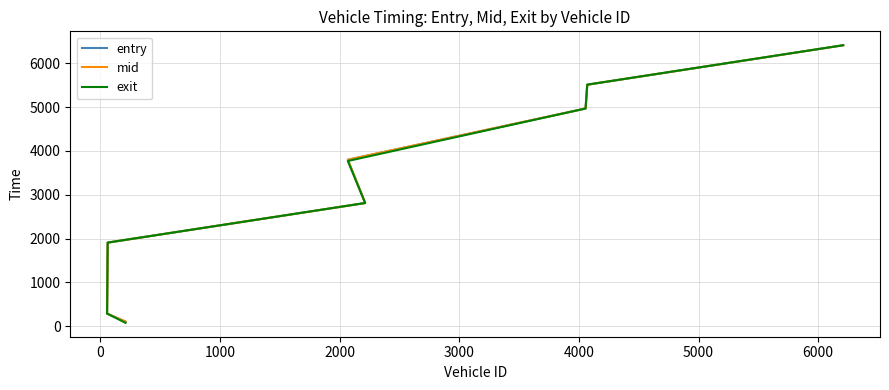

Which series has the largest range (max minus min)?

exit